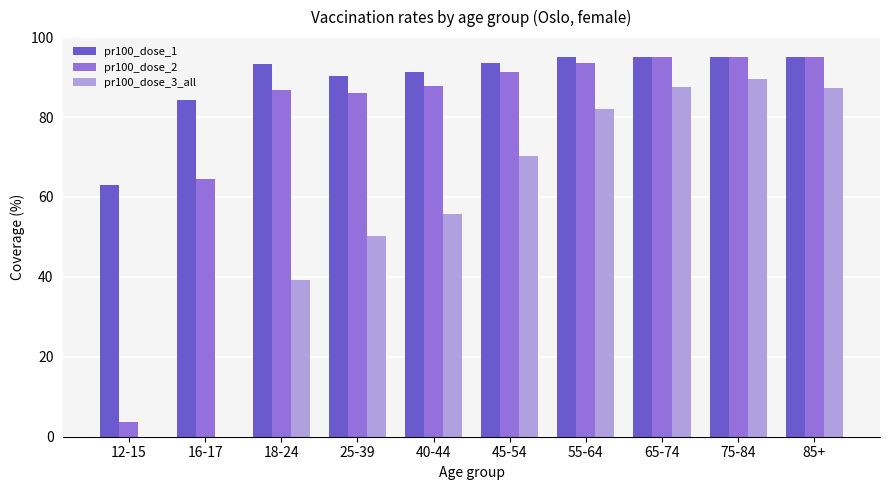

At which label is pr100_dose_2 closest to 49?

16-17